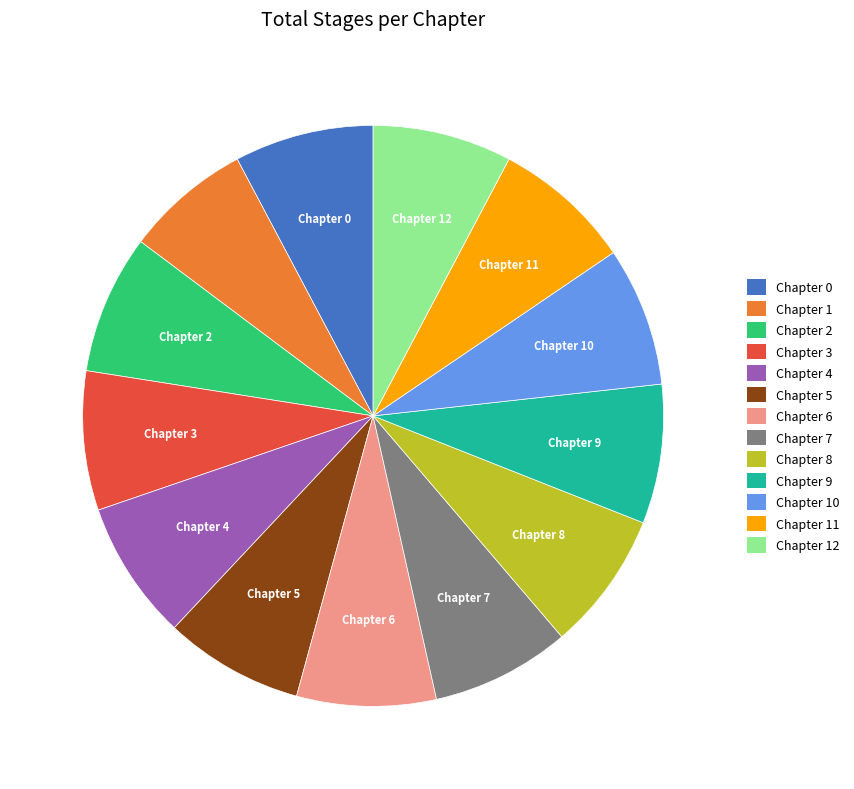

Is there a majority slice in this chart?

No